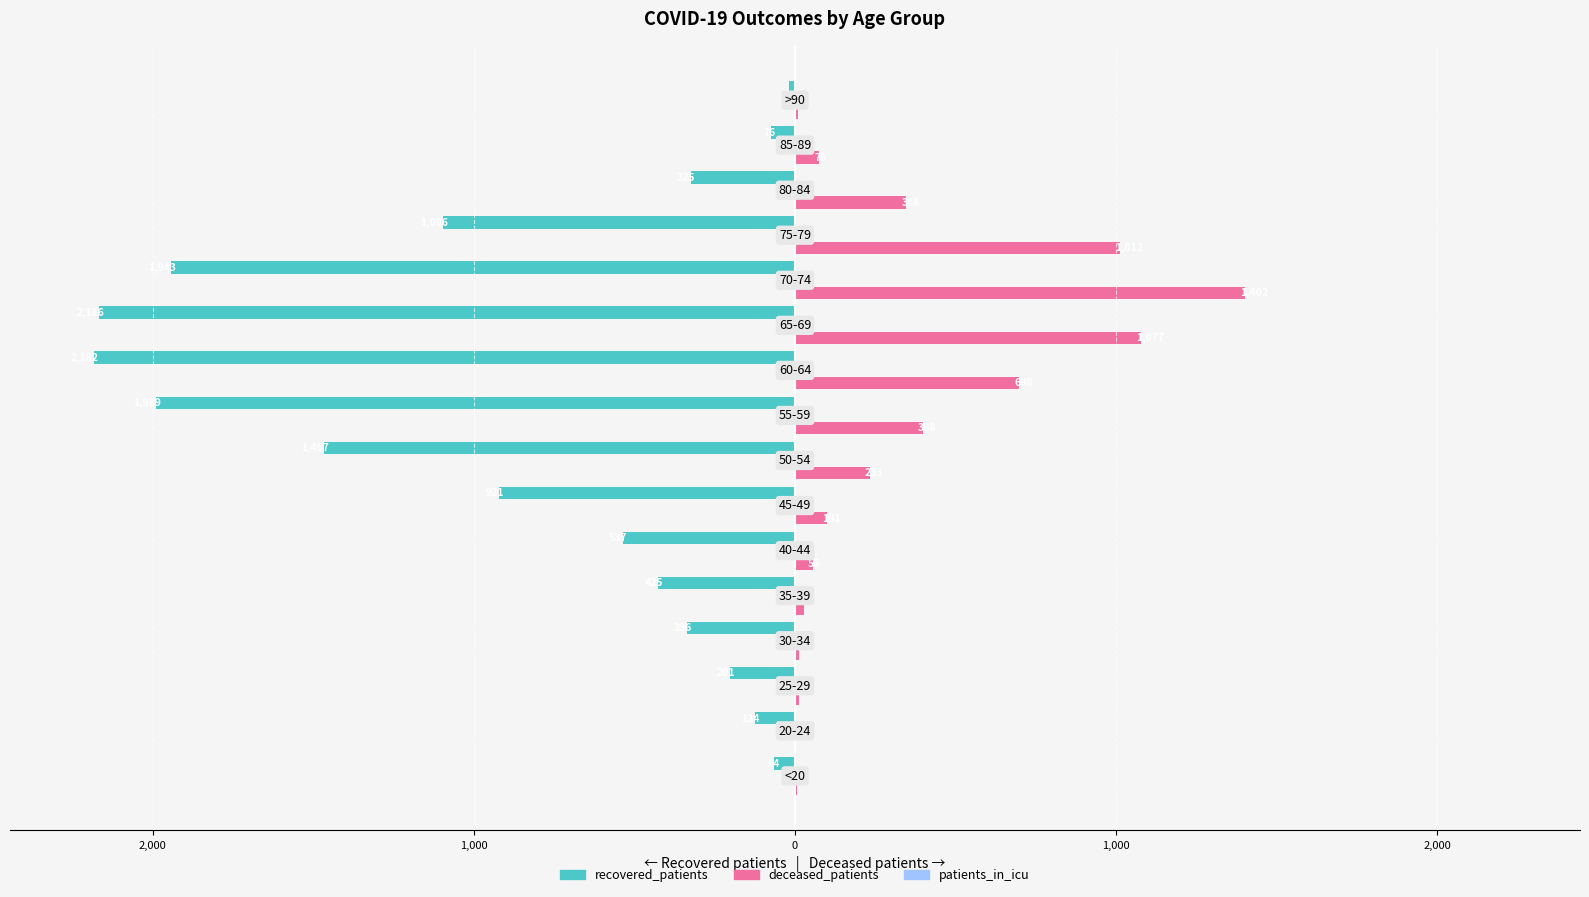

Reading left to right, extract all data points from this chart.

recovered_patients: -64	-124	-201	-336	-425	-537	-921	-1467	-1989	-2182	-2166	-1943	-1096	-325	-76	-18
deceased_patients: 7	3	13	14	28	55	101	233	398	698	1077	1402	1012	346	76	10
patients_in_icu: 0	0	0	-1	-1	-1	-2	-5	-5	-11	-9	-16	-10	-4	-1	0